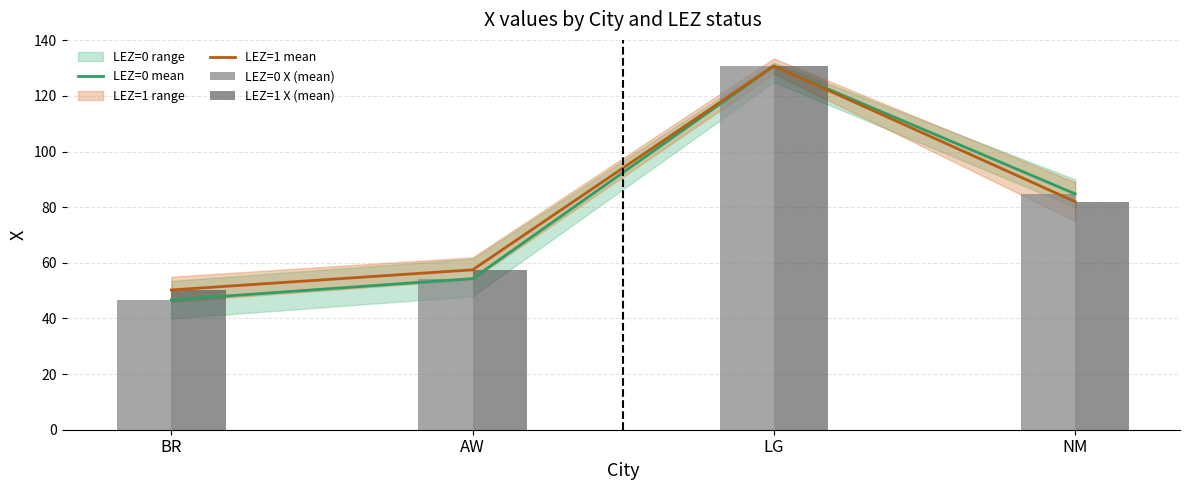

Is it true that LEZ=1 X (mean) equals 50.3 at BR?

True